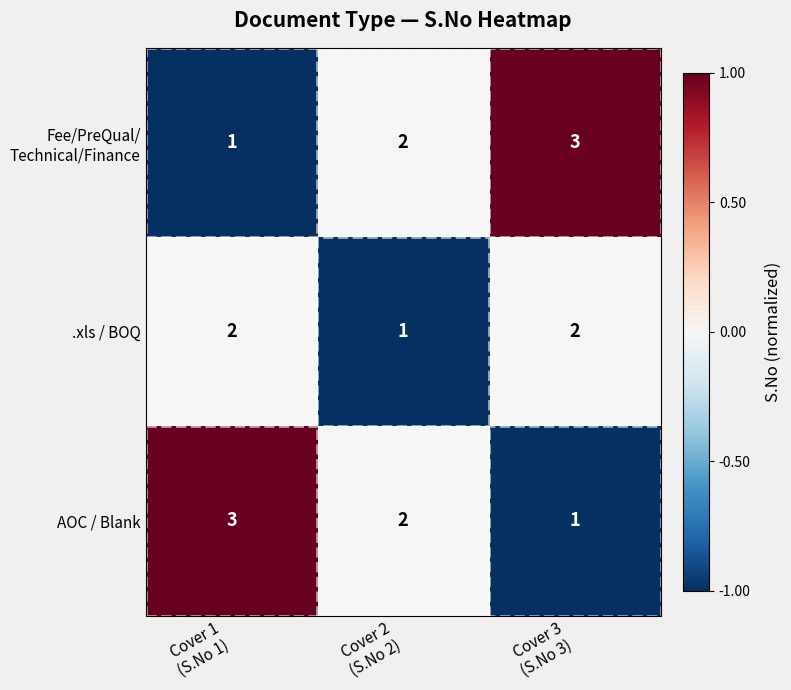

At how many categories does at least one series exceed 1?

3